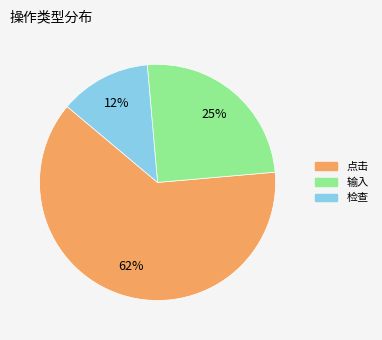

To the nearest percent, what percentage of the pie is 输入?

25%